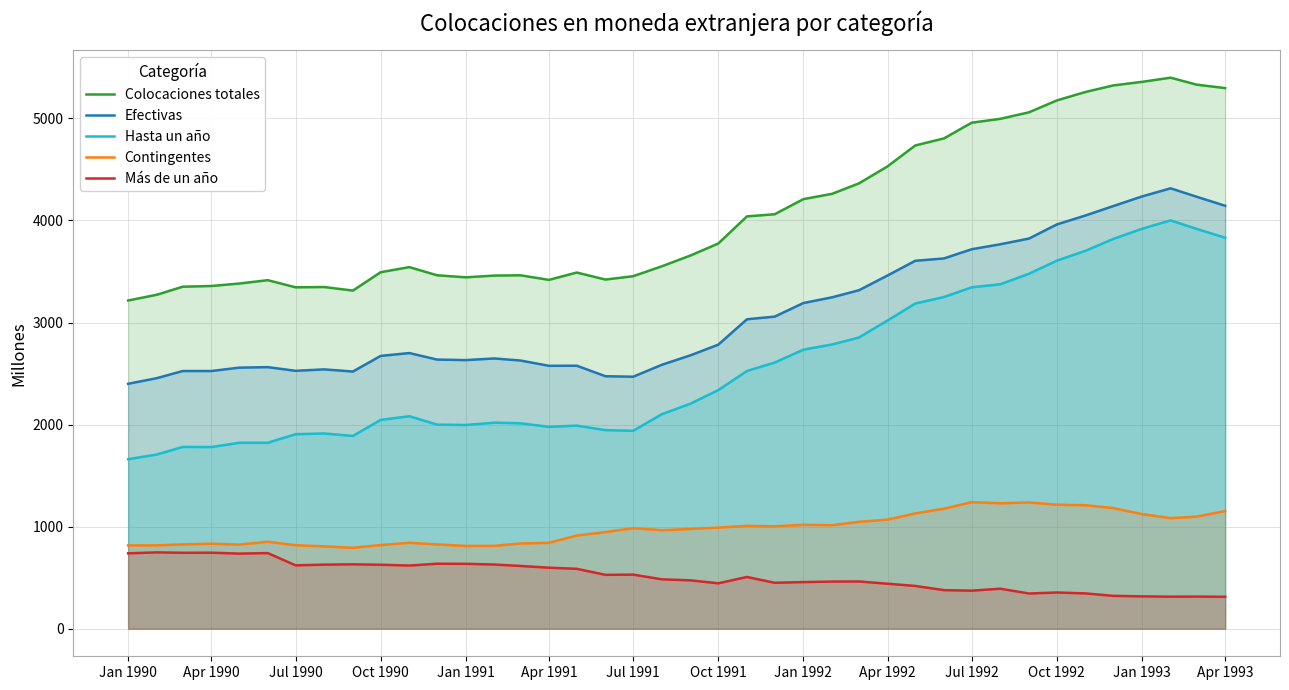

What value does the Más de un año series have at Jul 1992, to the nearest 5?

375